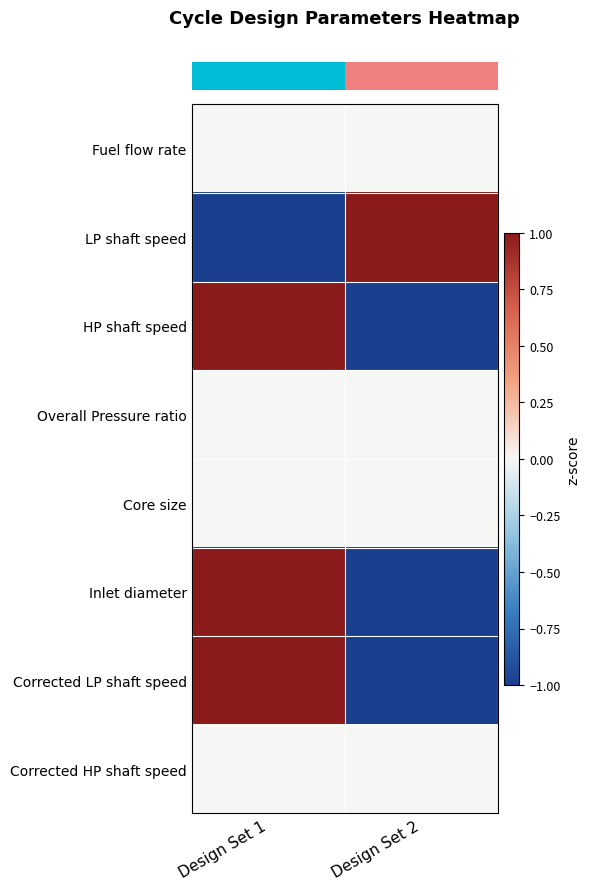

Between Design Set 2 and Design Set 1, which is larger?

Design Set 2